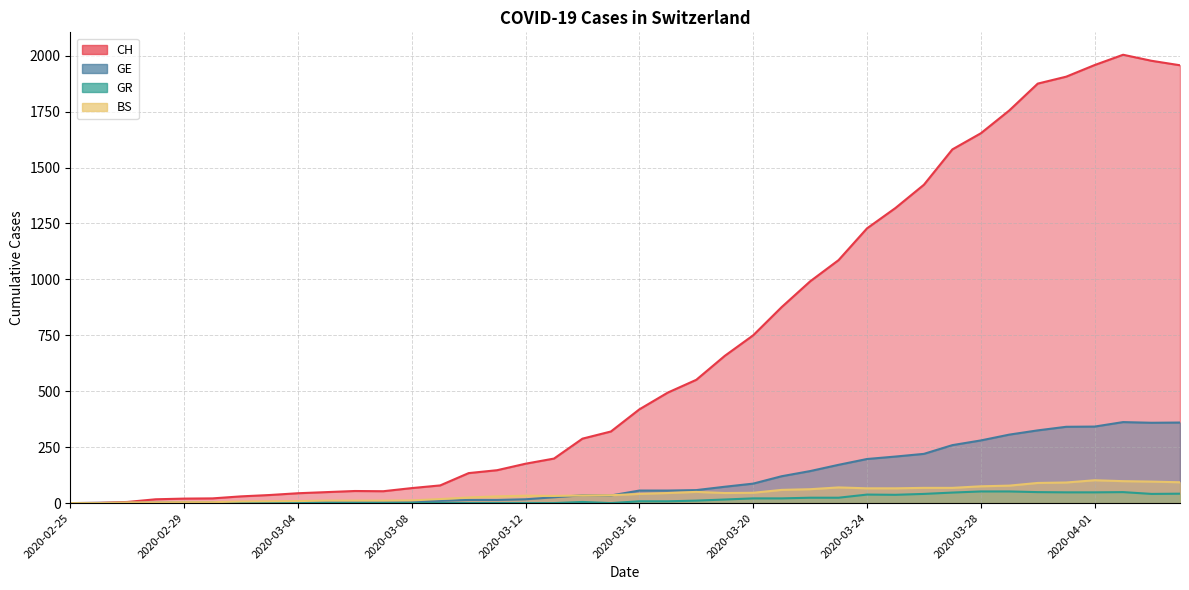

Which series has the largest range (max minus min)?

CH